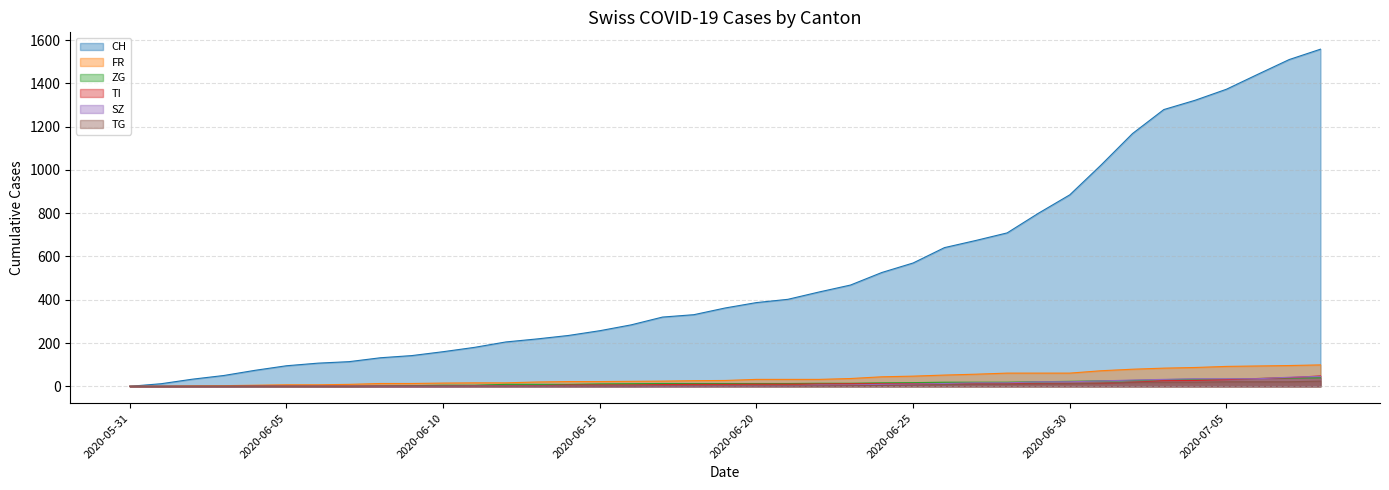

Rank the series by their maximum value, from highest to lowest.

CH, FR, TI, SZ, ZG, TG